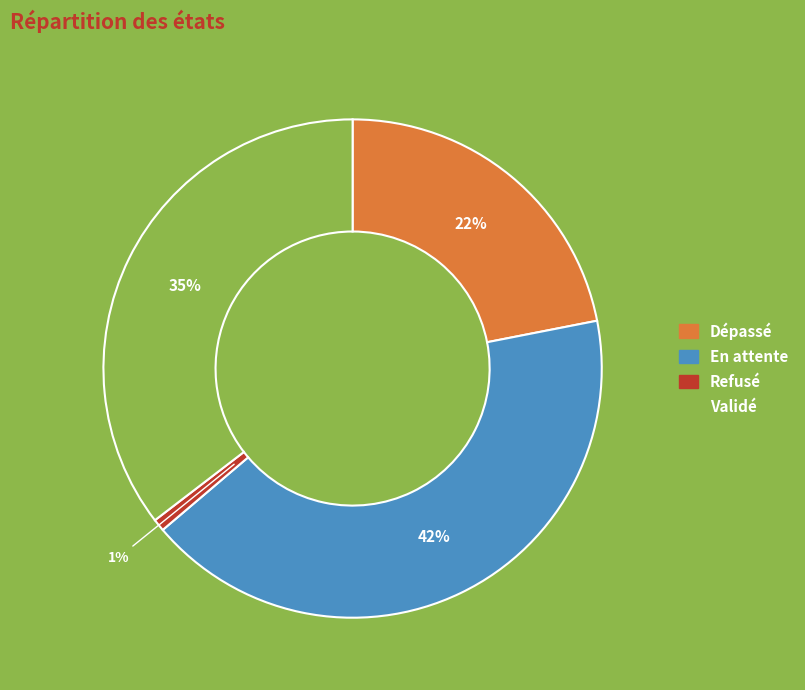

Is Refusé the majority of the pie?

No